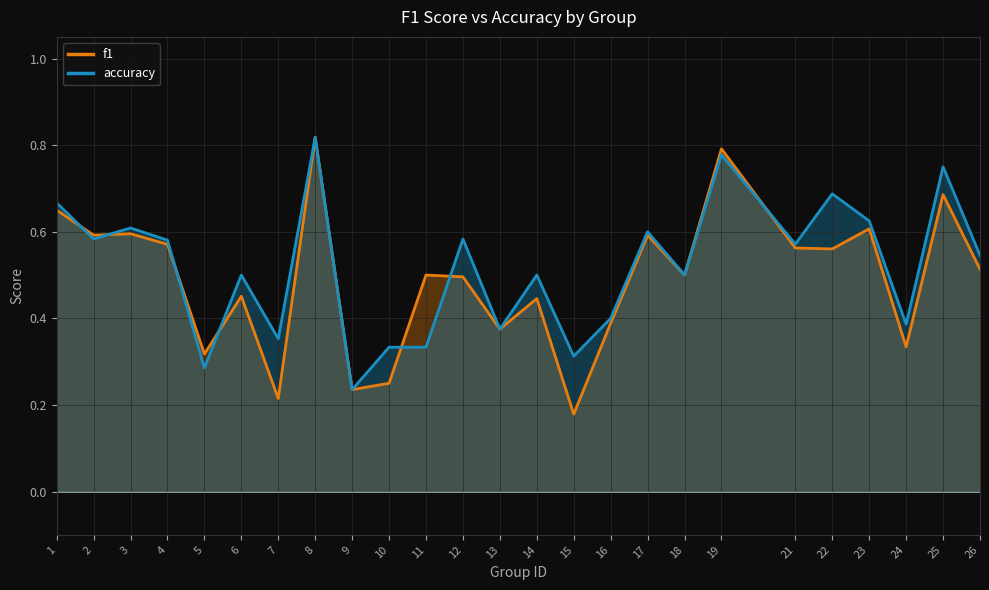

Is it true that f1 equals 0.2 at 21?

False